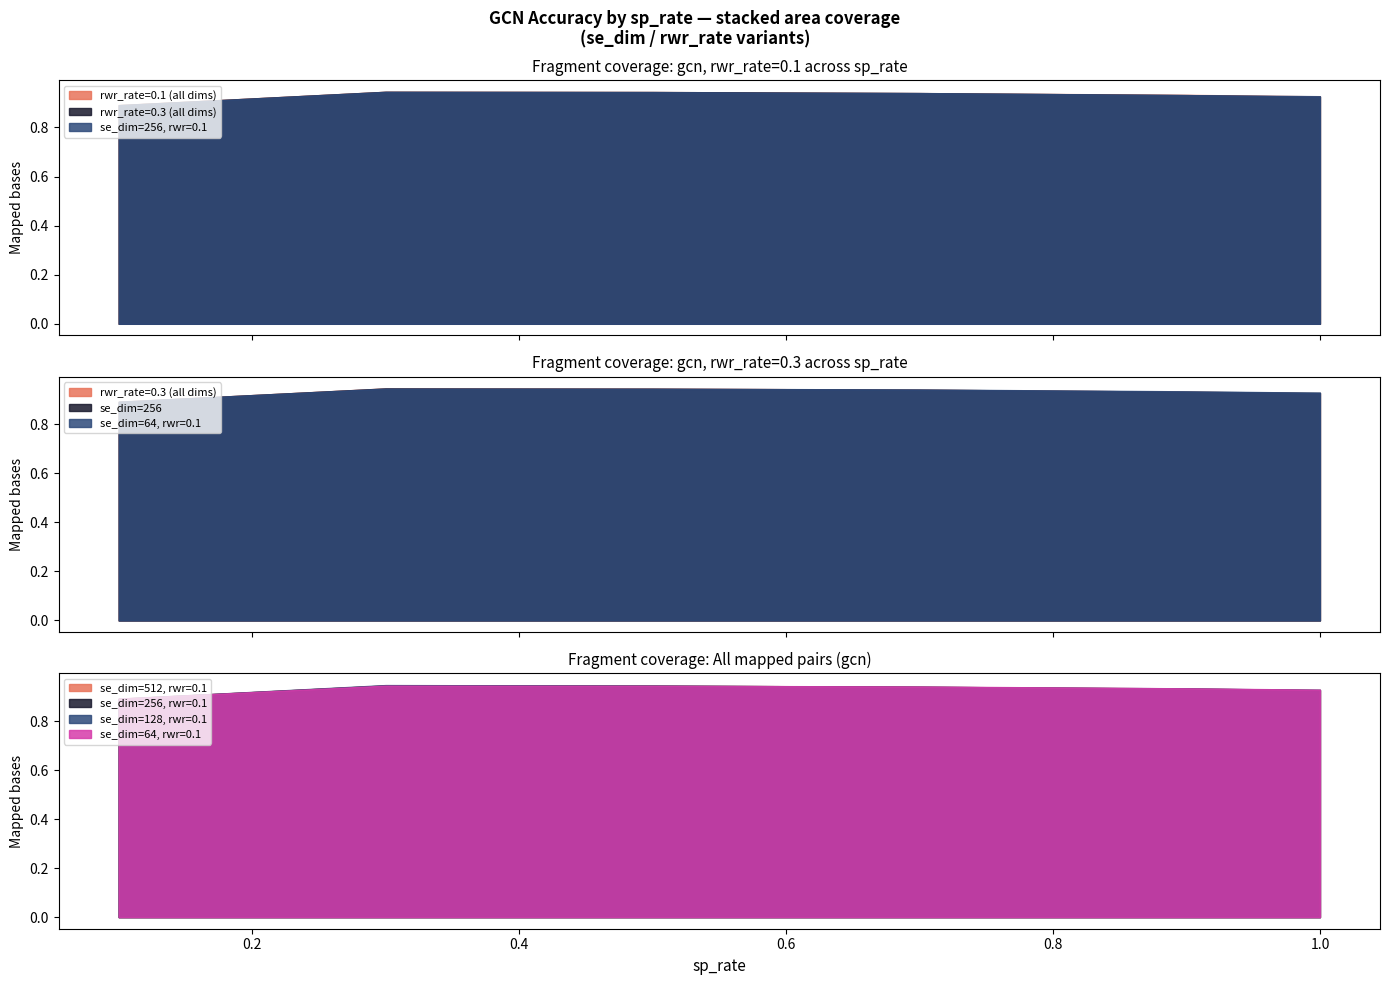

True or false: rwr_rate_01 and gcn intersect in this chart.

False